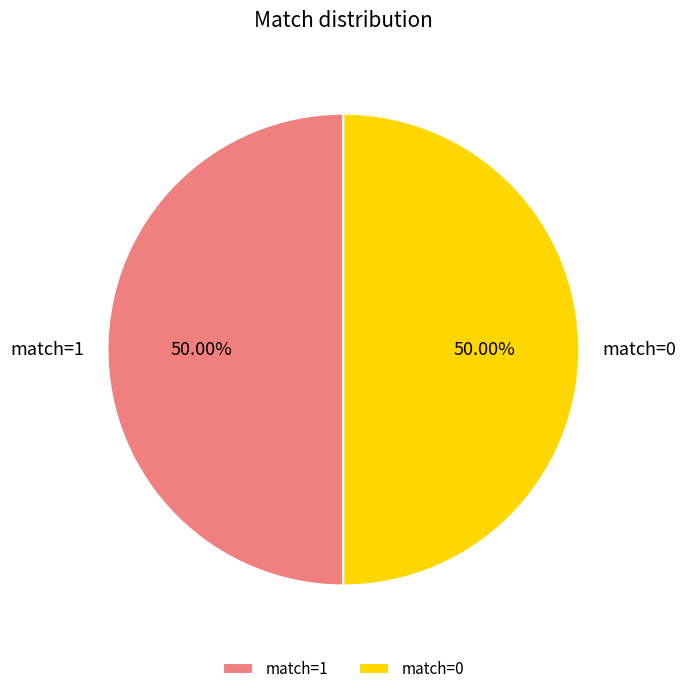

Approximately how many times larger is the value at match=1 compared to match=0?

1.0